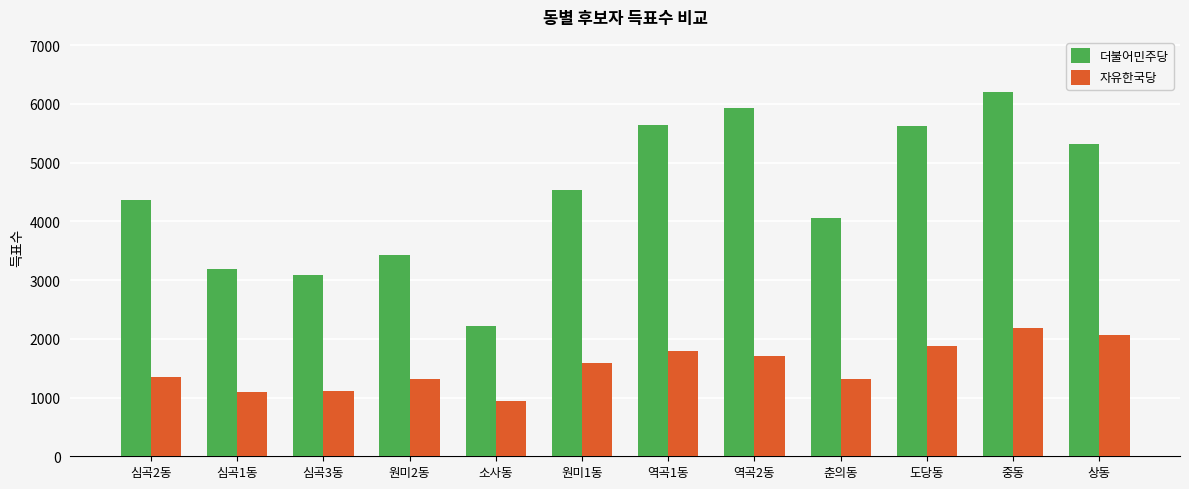

How many values in the 자유한국당 series are below 1595?

6